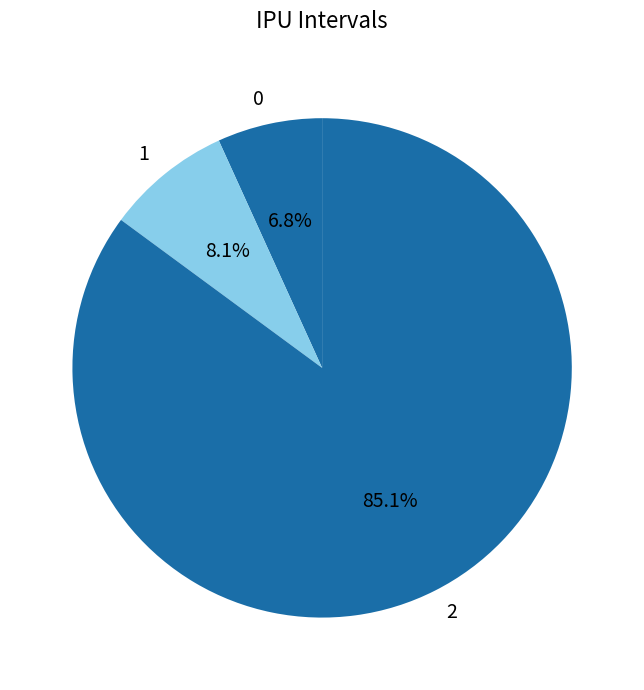

To the nearest percent, what is the difference between the largest and smallest slice percentages?

78%